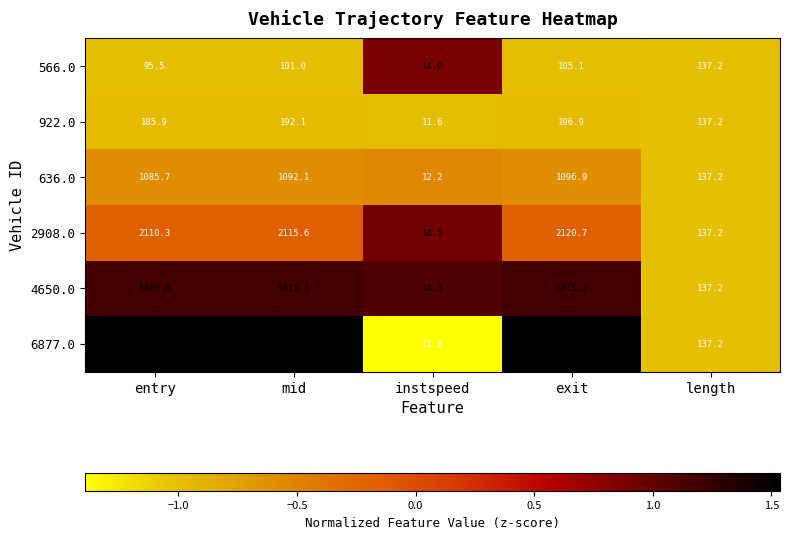

Reading left to right, list all the values displayed in this chart.

566.0: 95.5	101.0	14.0	105.1	137.2
922.0: 185.9	192.1	11.6	196.9	137.2
636.0: 1085.7	1092.1	12.2	1096.9	137.2
2908.0: 2110.3	2115.6	14.1	2120.7	137.2
4650.0: 5405.6	5411.1	14.3	5415.2	137.2
6877.0: 6305.4	6312.0	11.0	6317.0	137.2